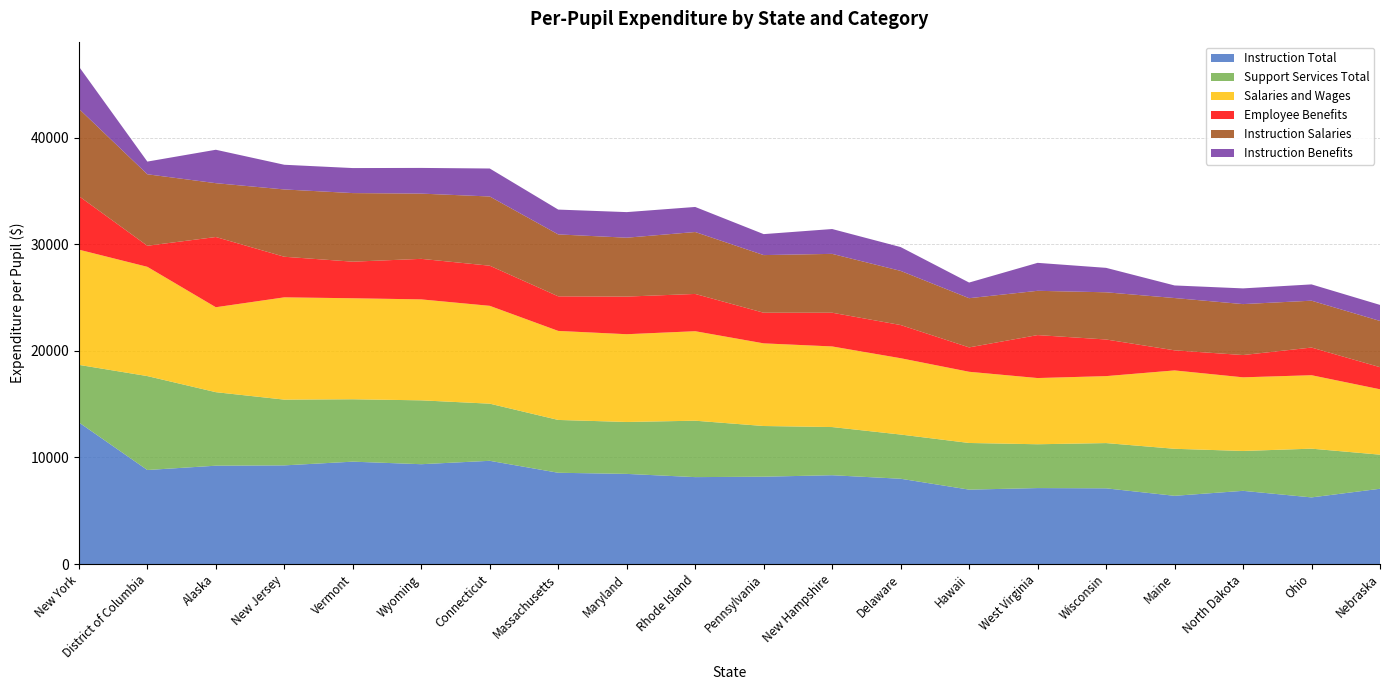

Reading right to left, what are all the values shown in this chart?

Instruction Total: Nebraska=7062	Ohio=6251	North Dakota=6867	Maine=6400	Wisconsin=7103	West Virginia=7126	Hawaii=6980	Delaware=8002	New Hampshire=8332	Pennsylvania=8194	Rhode Island=8154	Maryland=8457	Massachusetts=8563	Connecticut=9685	Wyoming=9366	Vermont=9605	New Jersey=9256	Alaska=9226	District of Columbia=8822	New York=13287
Support Services Total: Nebraska=3198	Ohio=4573	North Dakota=3741	Maine=4413	Wisconsin=4245	West Virginia=4112	Hawaii=4378	Delaware=4147	New Hampshire=4520	Pennsylvania=4756	Rhode Island=5294	Maryland=4872	Massachusetts=4956	Connecticut=5361	Wyoming=5993	Vermont=5855	New Jersey=6170	Alaska=6899	District of Columbia=8813	New York=5401
Salaries and Wages: Nebraska=6136	Ohio=6893	North Dakota=6911	Maine=7354	Wisconsin=6284	West Virginia=6213	Hawaii=6681	Delaware=7163	New Hampshire=7565	Pennsylvania=7756	Rhode Island=8398	Maryland=8235	Massachusetts=8355	Connecticut=9182	Wyoming=9473	Vermont=9478	New Jersey=9598	Alaska=7971	District of Columbia=10253	New York=10811
Employee Benefits: Nebraska=2075	Ohio=2595	North Dakota=2090	Maine=1884	Wisconsin=3437	West Virginia=4031	Hawaii=2288	Delaware=3114	New Hampshire=3164	Pennsylvania=2874	Rhode Island=3497	Maryland=3531	Massachusetts=3245	Connecticut=3765	Wyoming=3804	Vermont=3433	New Jersey=3809	Alaska=6589	District of Columbia=1977	New York=5025
Instruction Salaries: Nebraska=4338	Ohio=4398	North Dakota=4781	Maine=4908	Wisconsin=4429	West Virginia=4155	Hawaii=4617	Delaware=5081	New Hampshire=5523	Pennsylvania=5409	Rhode Island=5811	Maryland=5527	Massachusetts=5810	Connecticut=6495	Wyoming=6122	Vermont=6436	New Jersey=6315	Alaska=5052	District of Columbia=6707	New York=8196
Instruction Benefits: Nebraska=1505	Ohio=1529	North Dakota=1474	Maine=1181	Wisconsin=2294	West Virginia=2624	Hawaii=1468	Delaware=2235	New Hampshire=2331	Pennsylvania=1968	Rhode Island=2352	Maryland=2400	Massachusetts=2330	Connecticut=2626	Wyoming=2410	Vermont=2348	New Jersey=2317	Alaska=3136	District of Columbia=1191	New York=3962